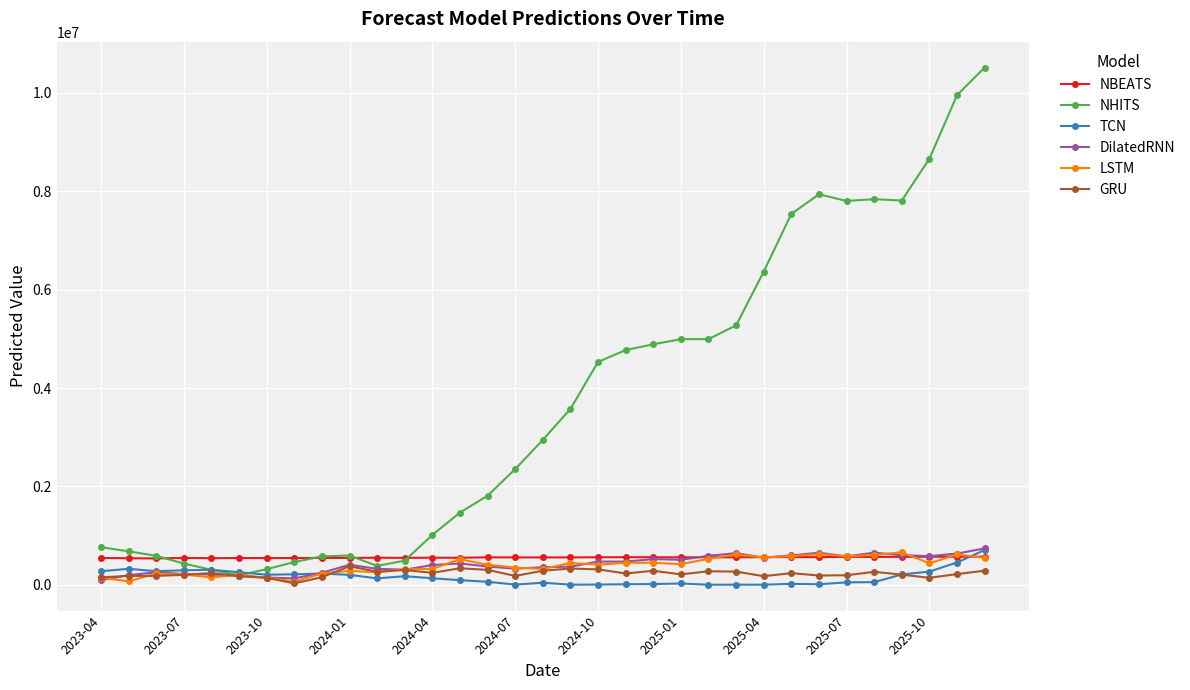

Which series has the largest range (max minus min)?

NHITS